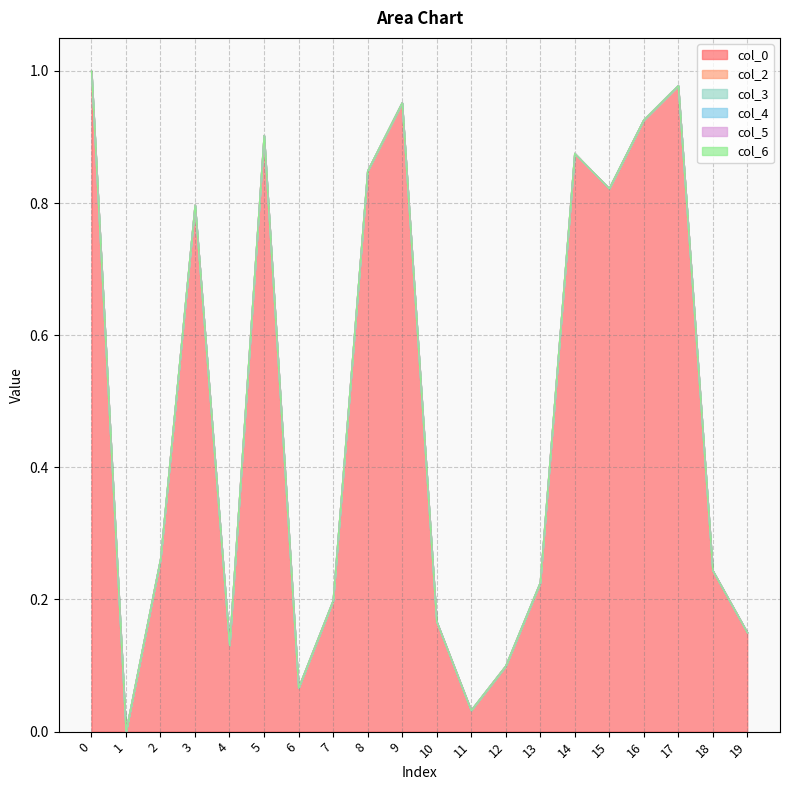

What is the spread (max minus min) of values at 0?

1.0